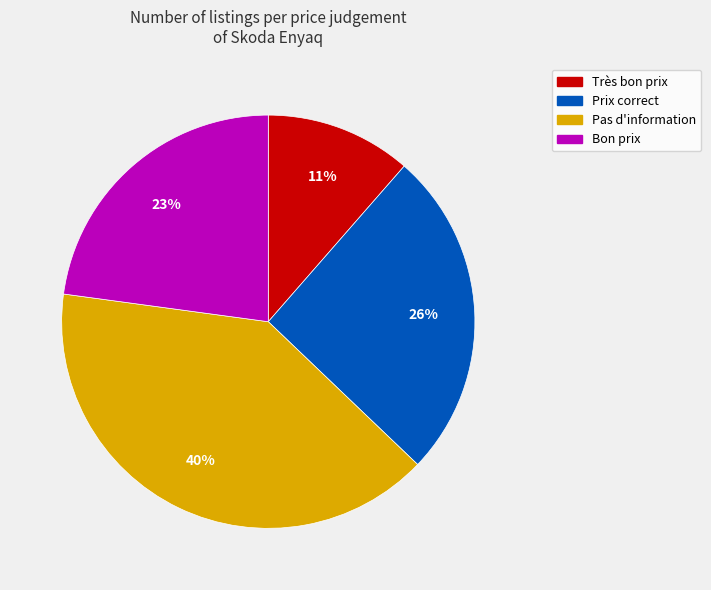

To the nearest percent, what is the average slice percentage?

25%